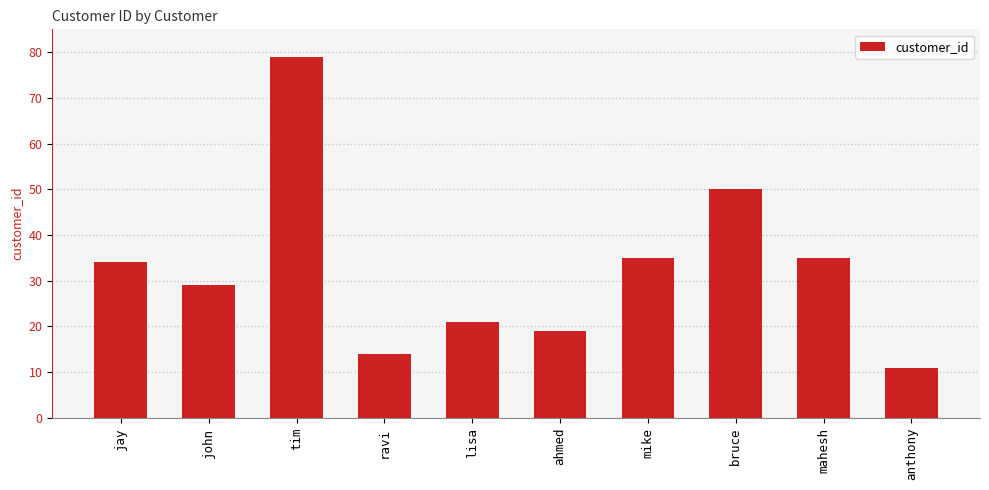

At which label is the value closest to 45?

bruce